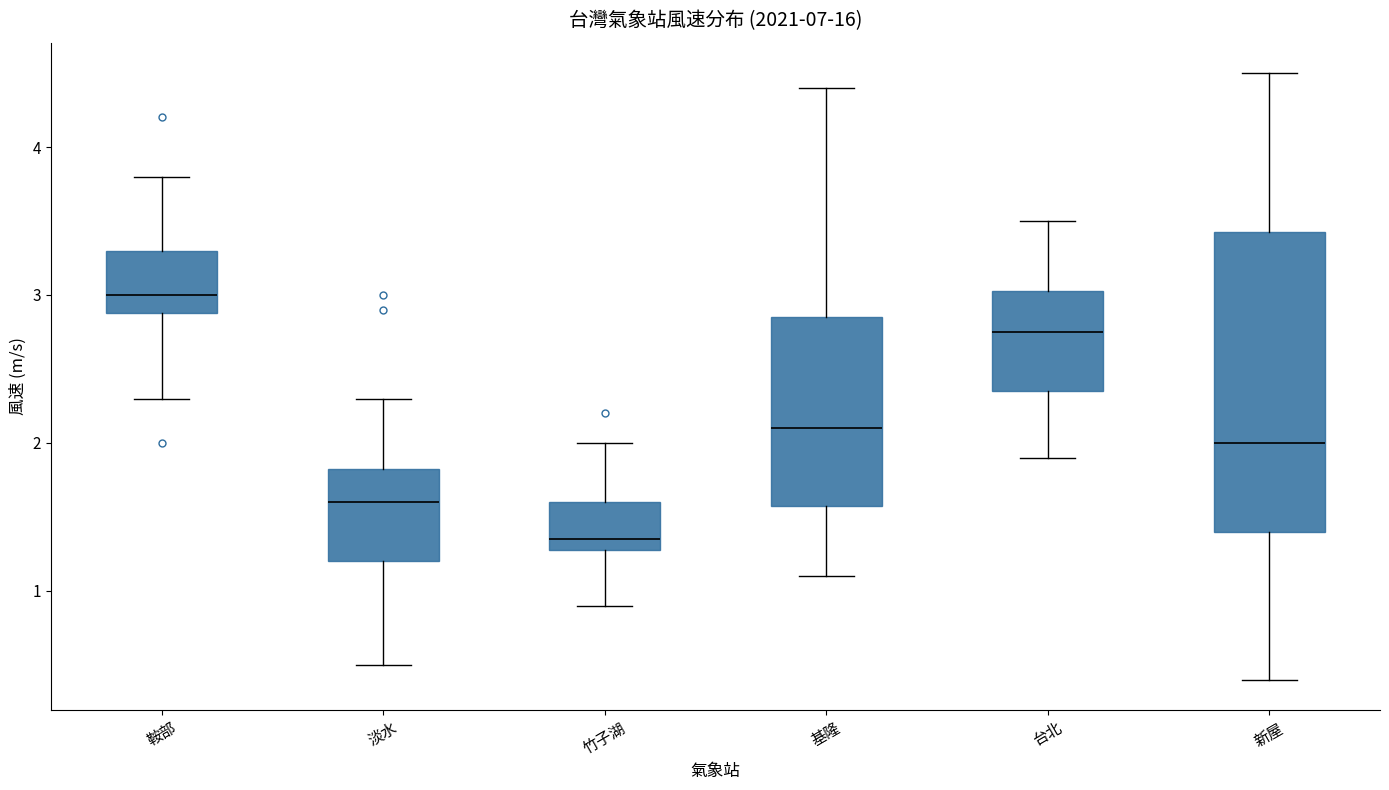

Reading left to right, transcribe this box plot: for each box, give where its median line is, the range the box spans, and where its two whiskers end, as read against the y-axis. The values are not printed on the chart, so give them approximately, as read against the axis.

鞍部: median 3.0, box 2.9 to 3.3, whiskers 2.3 to 3.8
淡水: median 1.6, box 1.2 to 1.8, whiskers 0.5 to 2.3
竹子湖: median 1.4, box 1.3 to 1.6, whiskers 0.9 to 2.0
基隆: median 2.1, box 1.6 to 2.9, whiskers 1.1 to 4.4
台北: median 2.8, box 2.4 to 3.0, whiskers 1.9 to 3.5
新屋: median 2.0, box 1.4 to 3.4, whiskers 0.4 to 4.5